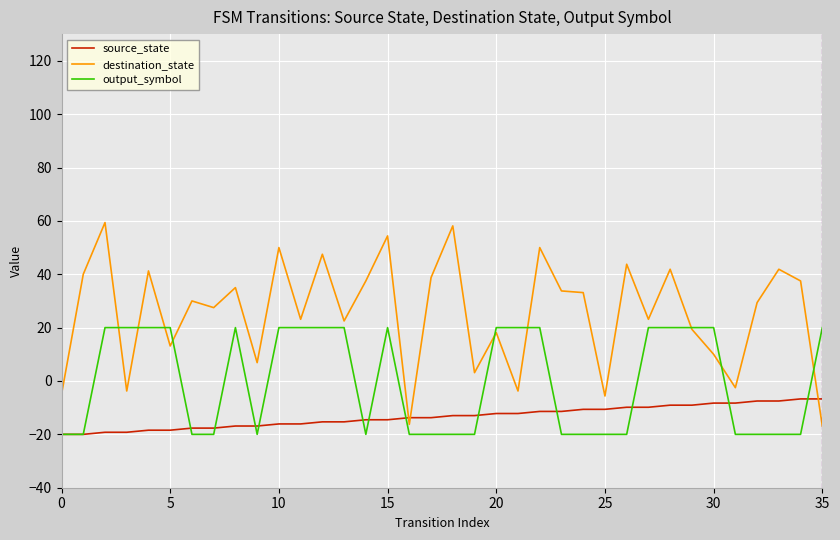

How many values in destination_state are below zero?

7